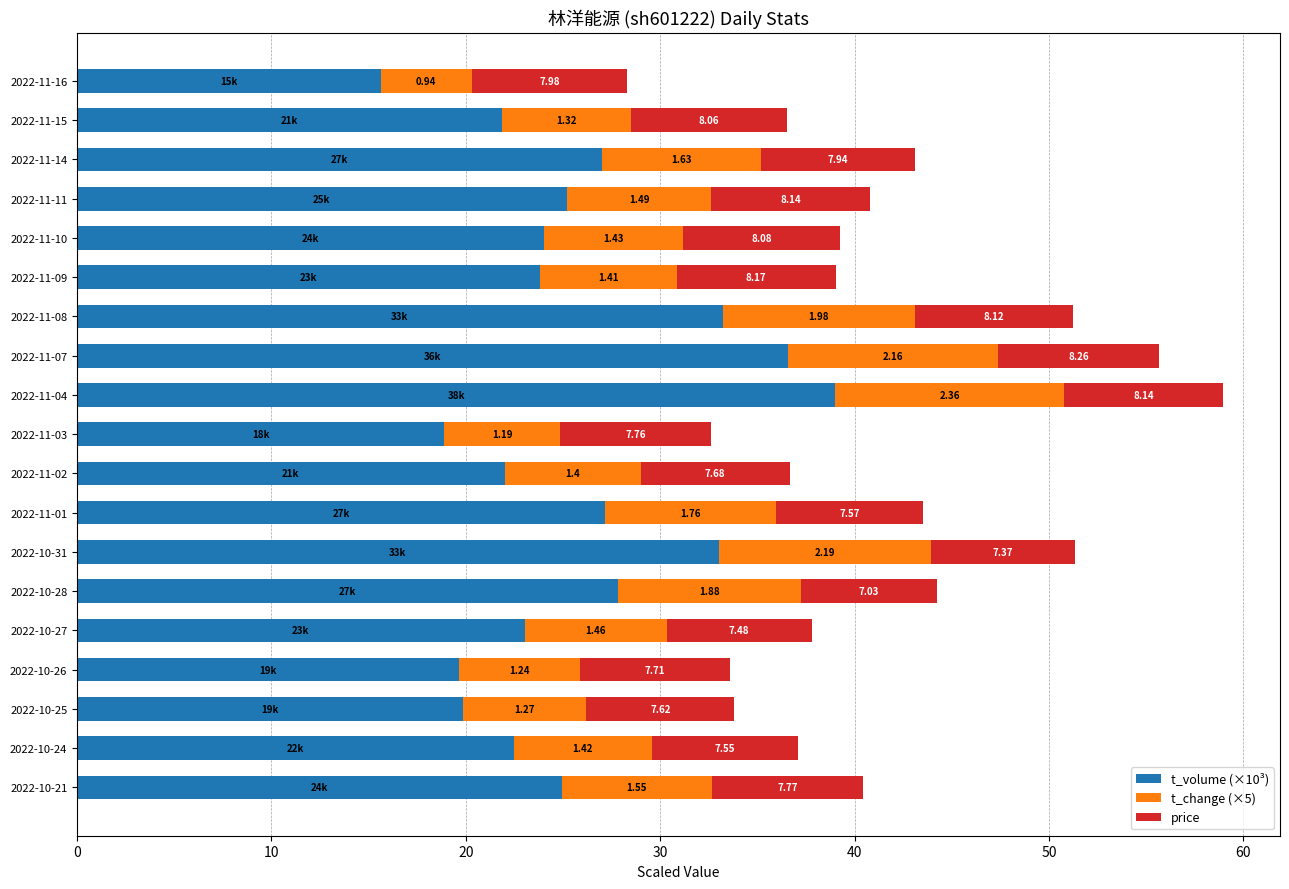

What is the difference between the maximum and minimum values in the t_volume (×10³) series?

23.4